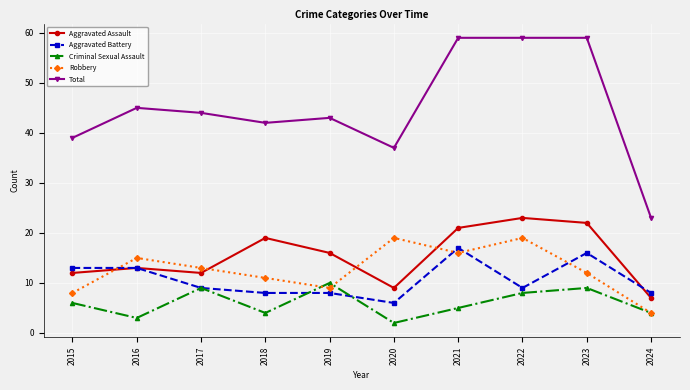

Reading left to right, transcribe all the data shown in this chart.

Aggravated Assault: 2015=12	2016=13	2017=12	2018=19	2019=16	2020=9	2021=21	2022=23	2023=22	2024=7
Aggravated Battery: 2015=13	2016=13	2017=9	2018=8	2019=8	2020=6	2021=17	2022=9	2023=16	2024=8
Criminal Sexual Assault: 2015=6	2016=3	2017=9	2018=4	2019=10	2020=2	2021=5	2022=8	2023=9	2024=4
Robbery: 2015=8	2016=15	2017=13	2018=11	2019=9	2020=19	2021=16	2022=19	2023=12	2024=4
Total: 2015=39	2016=45	2017=44	2018=42	2019=43	2020=37	2021=59	2022=59	2023=59	2024=23